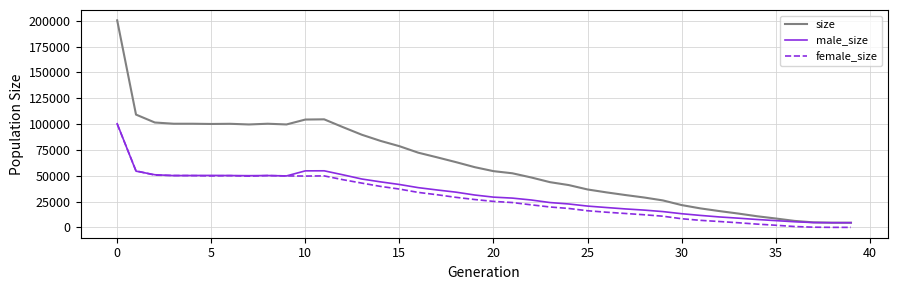

Which series ends up on top after the final intersection of female_size and male_size?

male_size